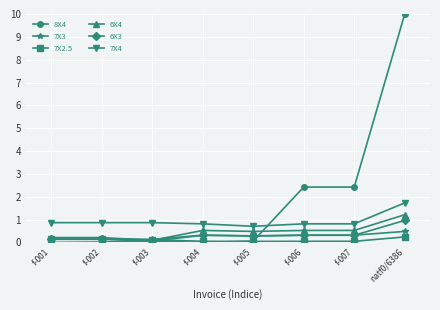

The 6X4 series shows 0.6 at natf0/6386. True or false?

False